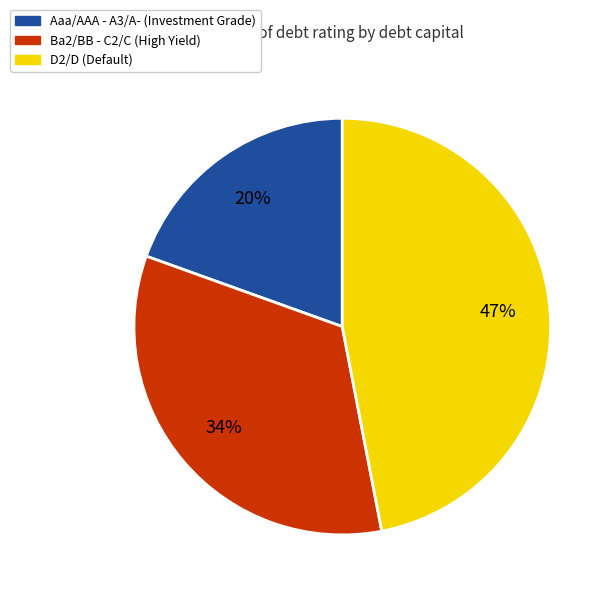

To the nearest percent, what is the average slice percentage?

33%